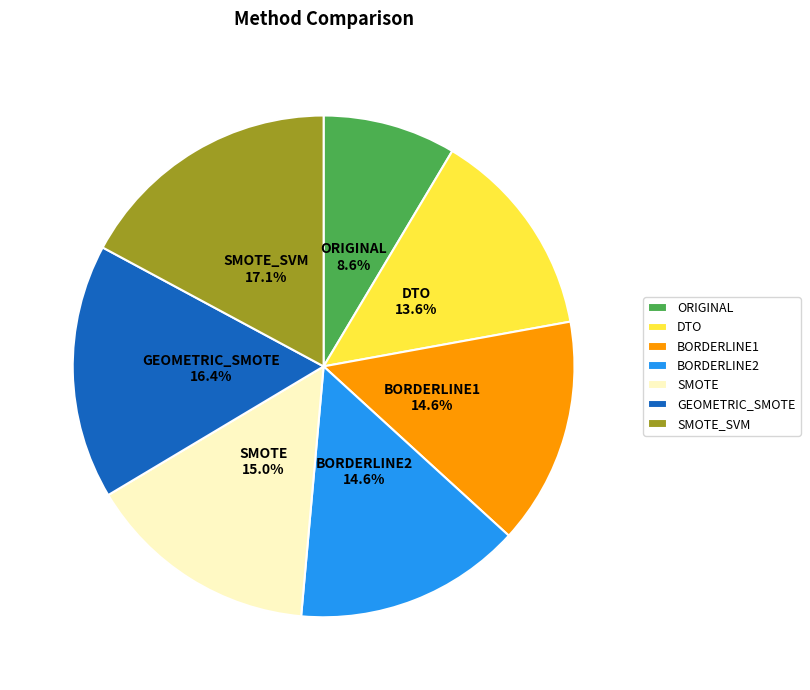

Does any single category account for the majority?

No